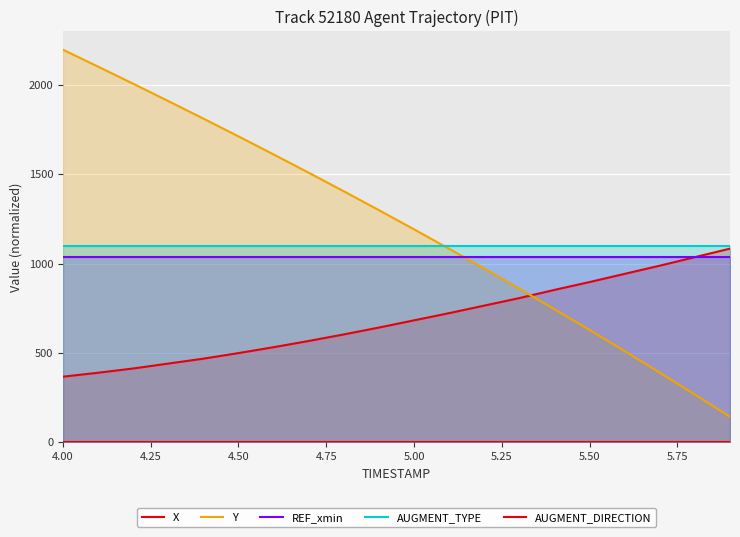

How many values in the X series exceed 682?

10